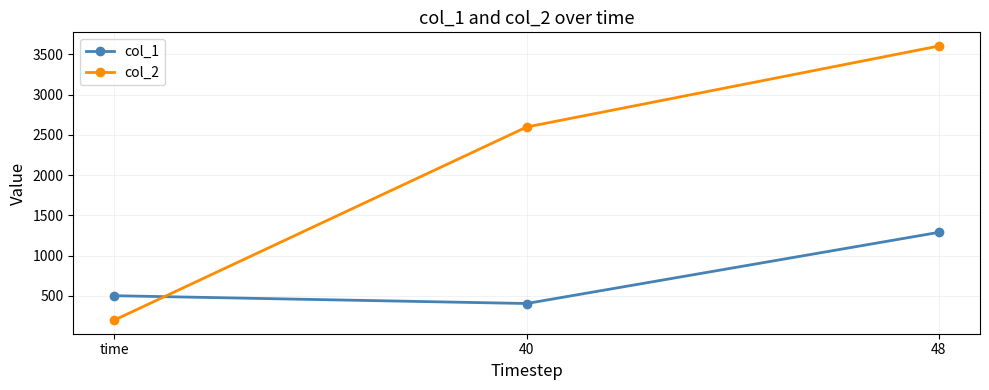

Which series has the largest total across all categories?

col_2